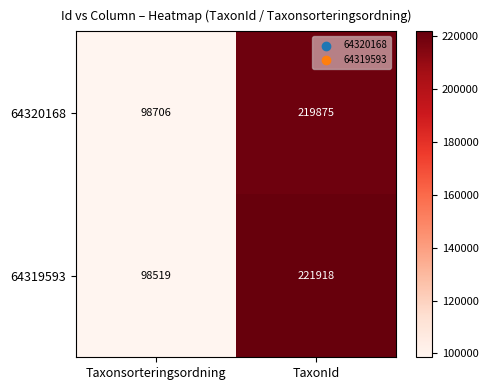

Rank the series at Taxonsorteringsordning from highest to lowest value.

64320168, 64319593